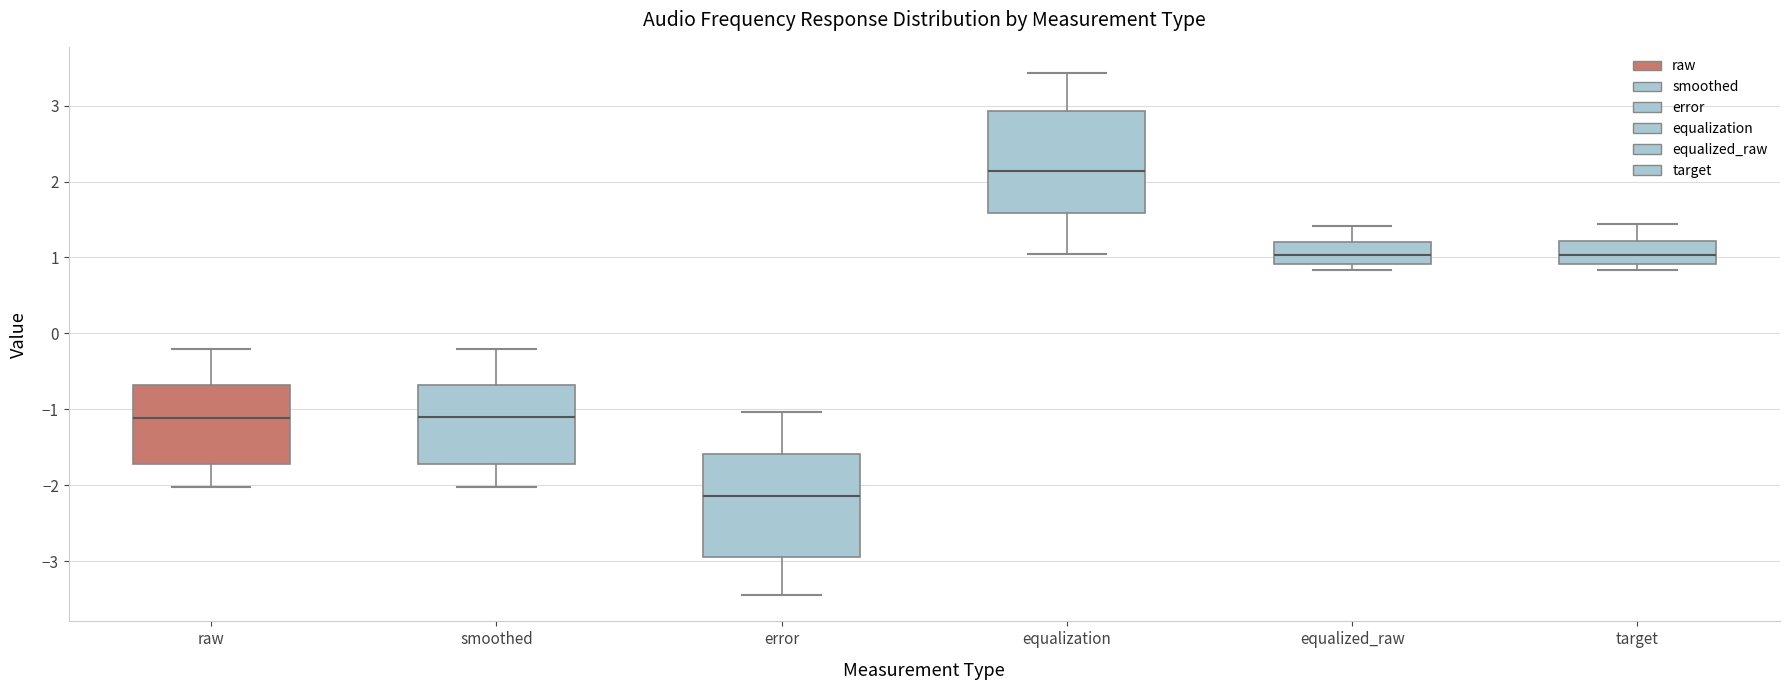

Reading left to right, transcribe this box plot: for each box, give where its median line is, the range the box spans, and where its two whiskers end, as read against the y-axis. The values are not printed on the chart, so give them approximately, as read against the axis.

raw: median -1.1, box -1.7 to -0.7, whiskers -2.0 to -0.2
smoothed: median -1.1, box -1.7 to -0.7, whiskers -2.0 to -0.2
error: median -2.1, box -2.9 to -1.6, whiskers -3.4 to -1.0
equalization: median 2.1, box 1.6 to 2.9, whiskers 1.1 to 3.4
equalized_raw: median 1.0, box 0.9 to 1.2, whiskers 0.8 to 1.4
target: median 1.0, box 0.9 to 1.2, whiskers 0.8 to 1.4